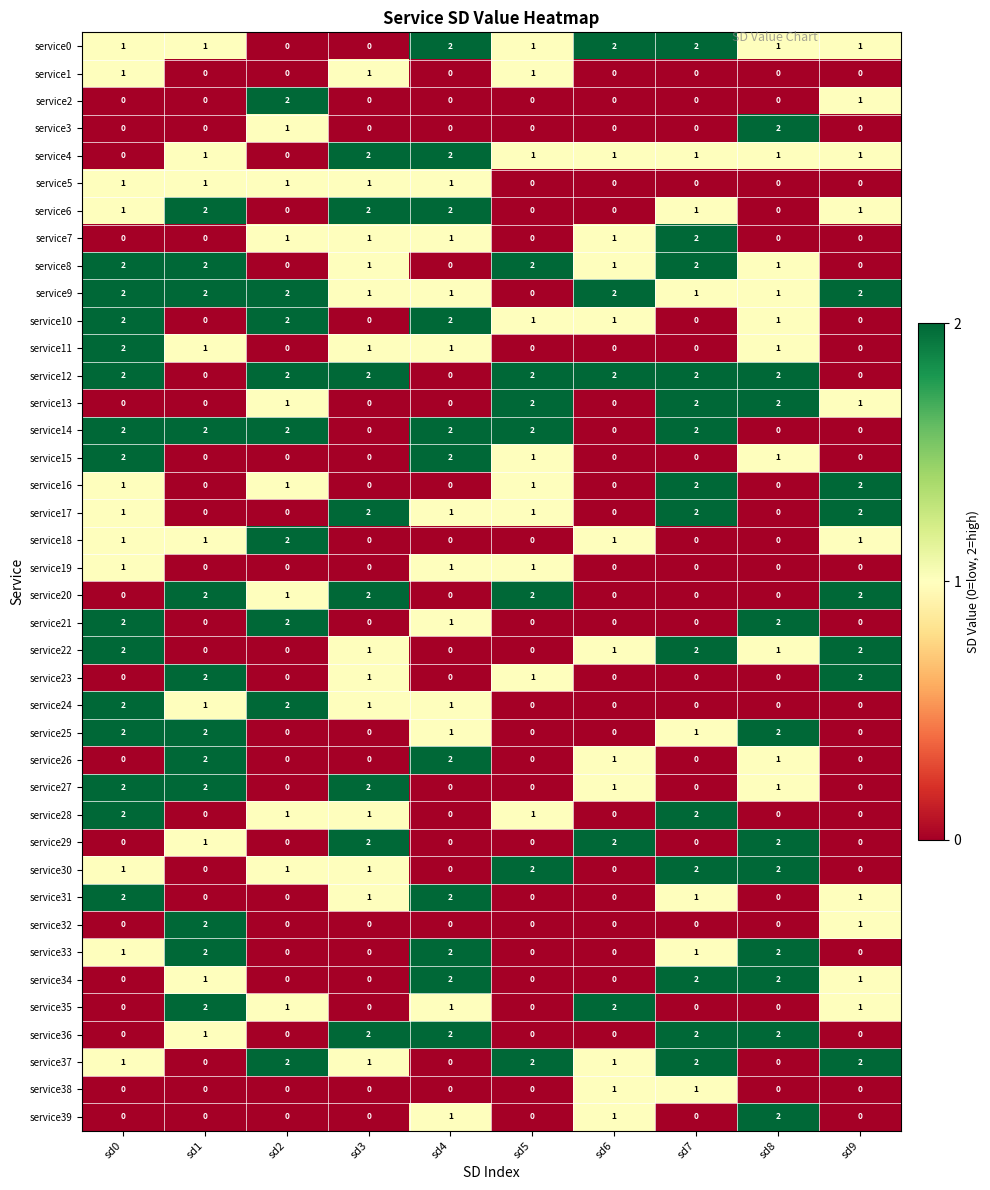

What is the total value across all series at sd5?

24